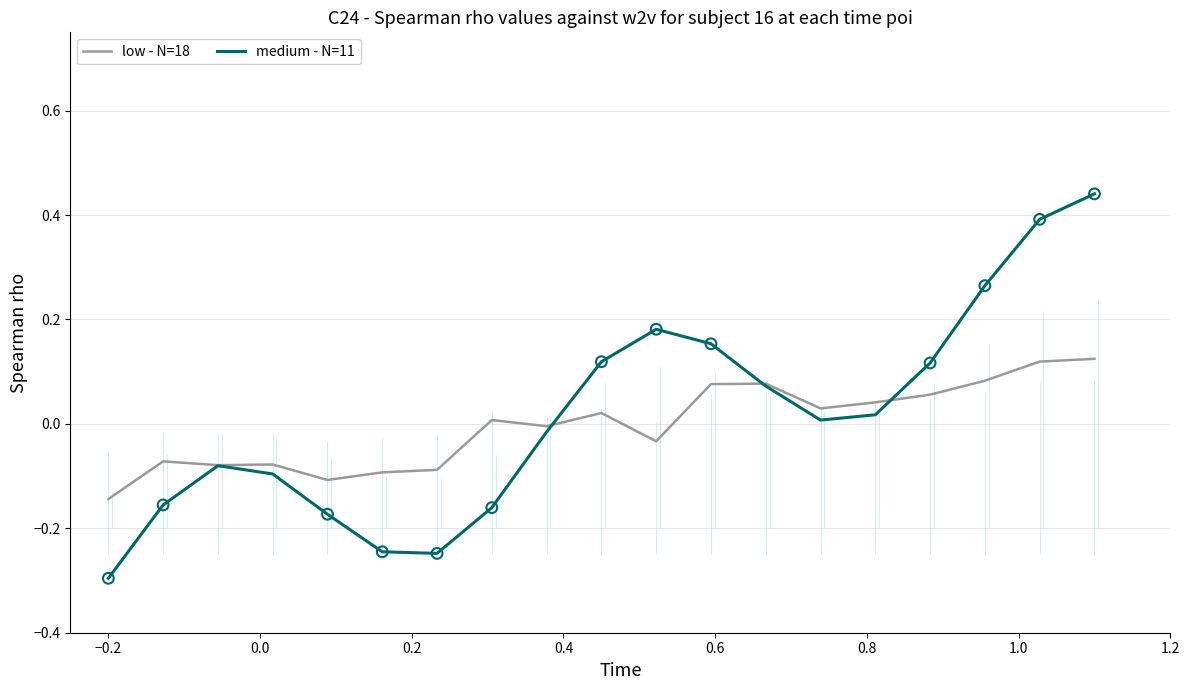

At how many categories does at least one series exceed 0?

11